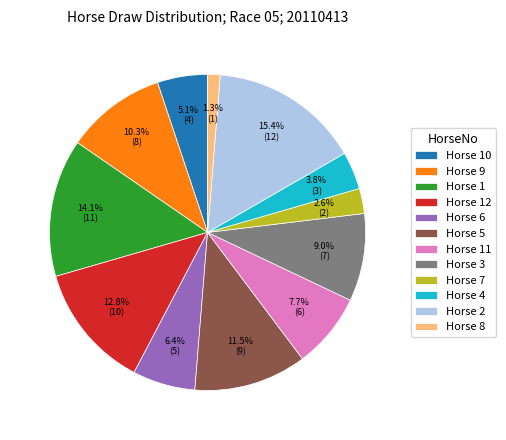

Approximately how many times larger is the value at Horse 3 compared to Horse 11?

1.2